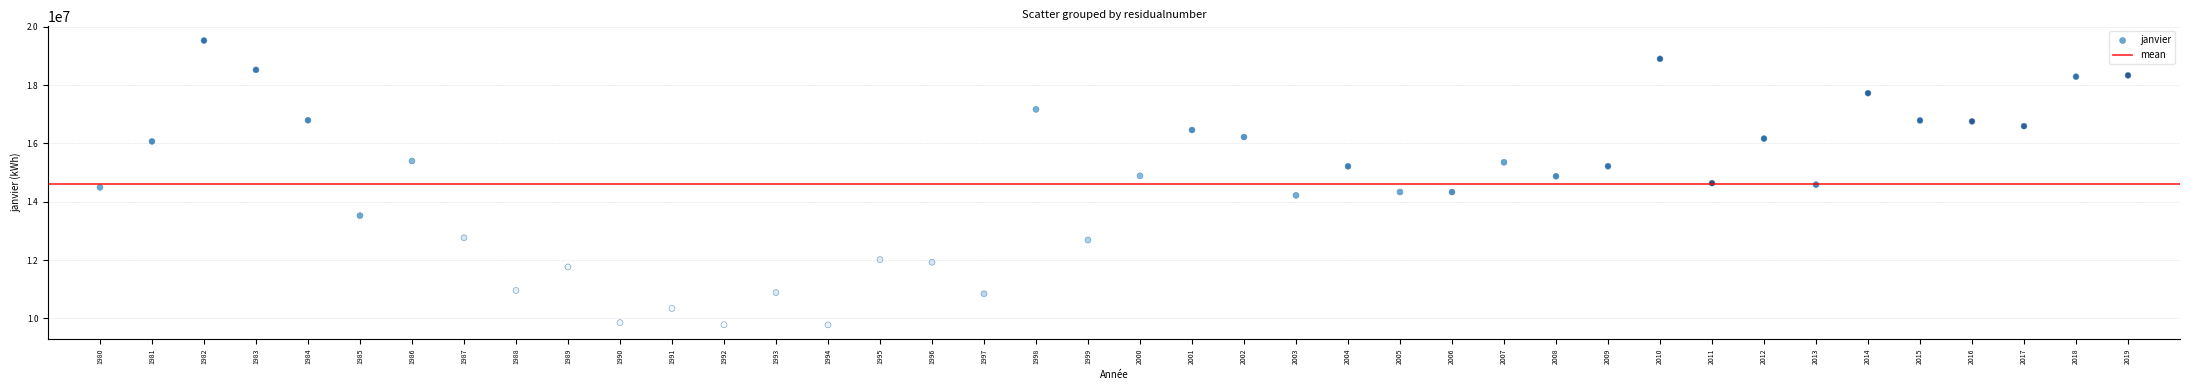

What is the range of X values (max minus min)?

39.0